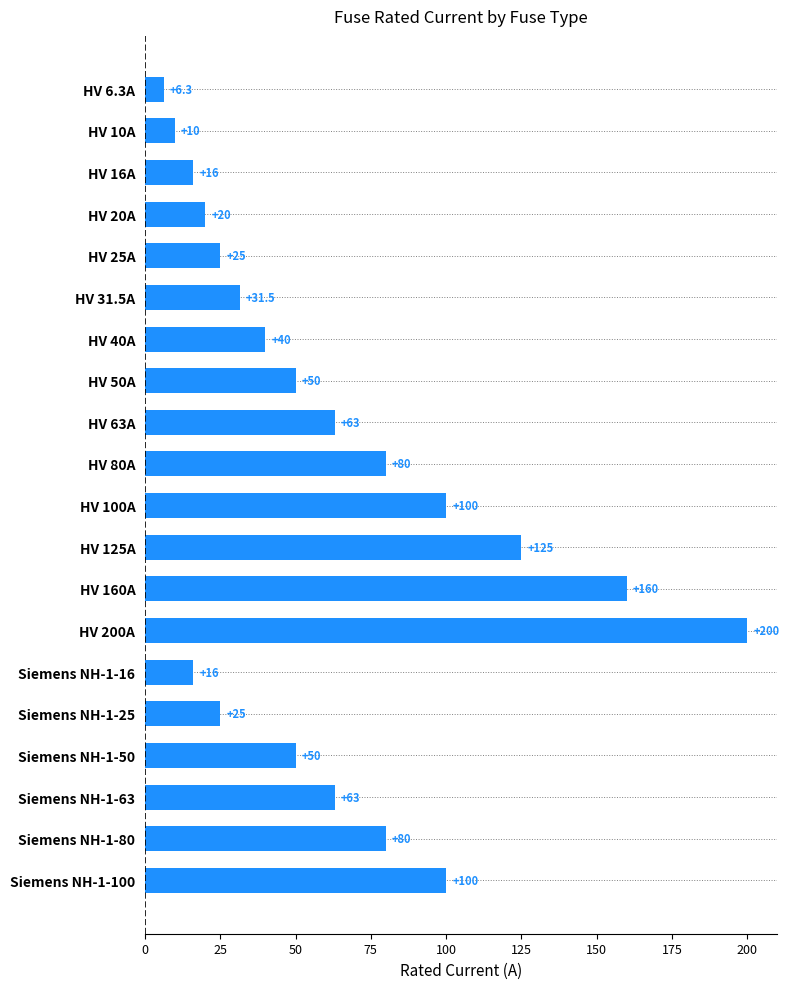

What is the sum of all values?

1260.8